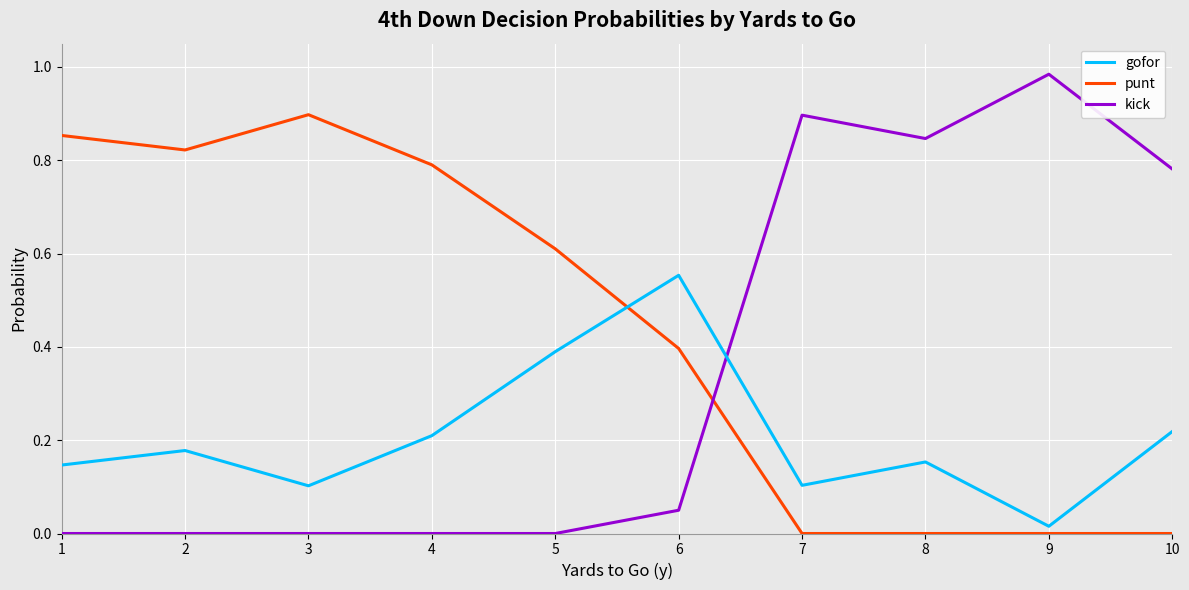

Which category has the highest value in the kick series?

9